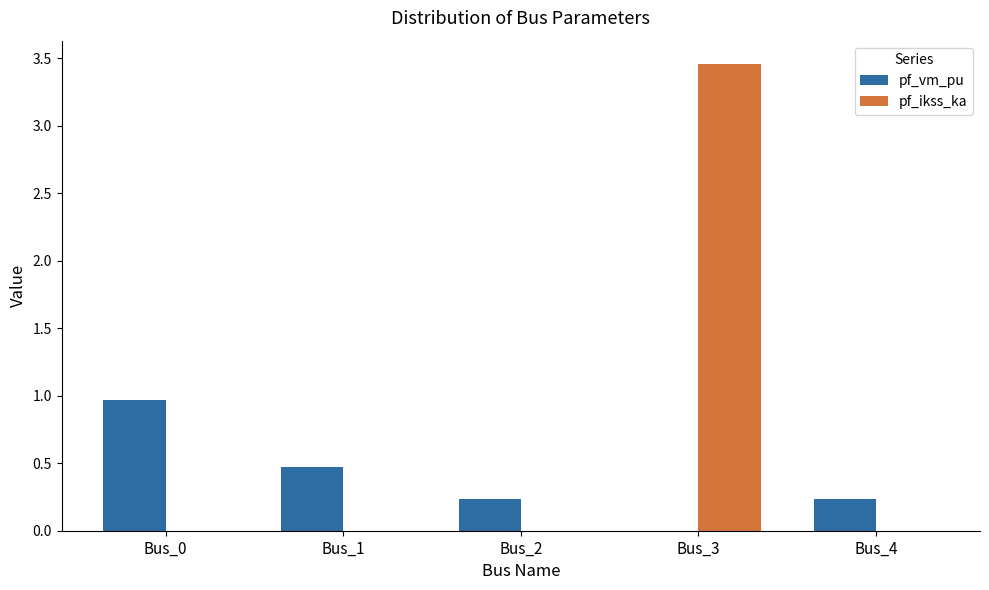

Which category has the highest value in the pf_ikss_ka series?

Bus_3